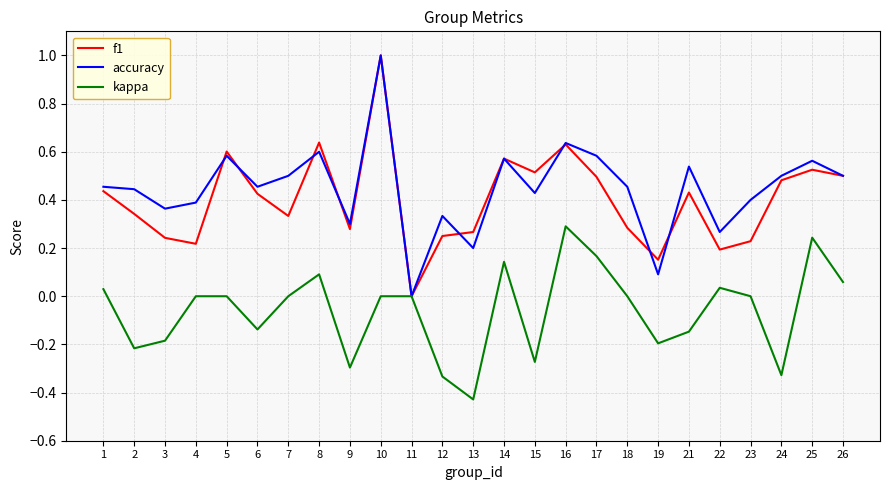

What is the total value across all series at 6?

0.7